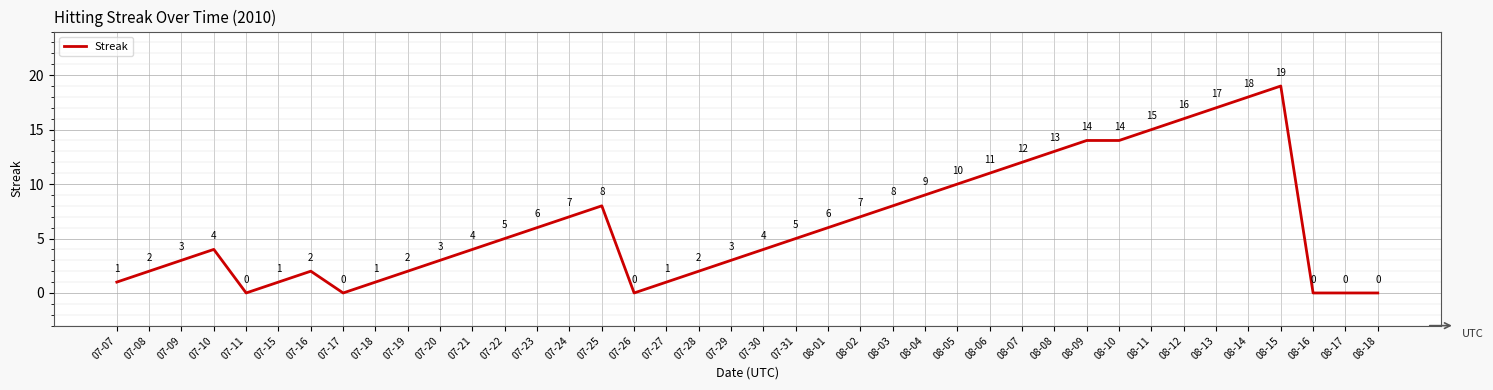

Which label corresponds to the largest value in the chart?

08-15